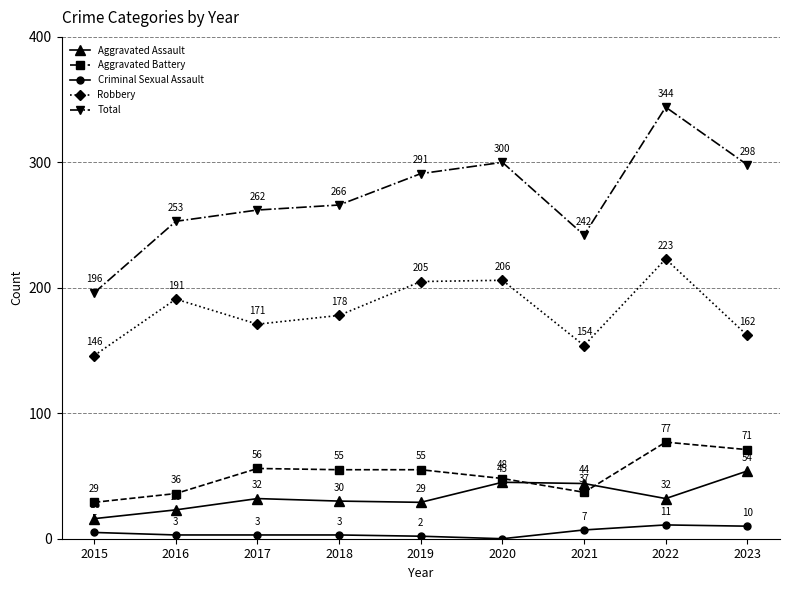

Between 2020 and 2022, which series saw the biggest shift?

Total